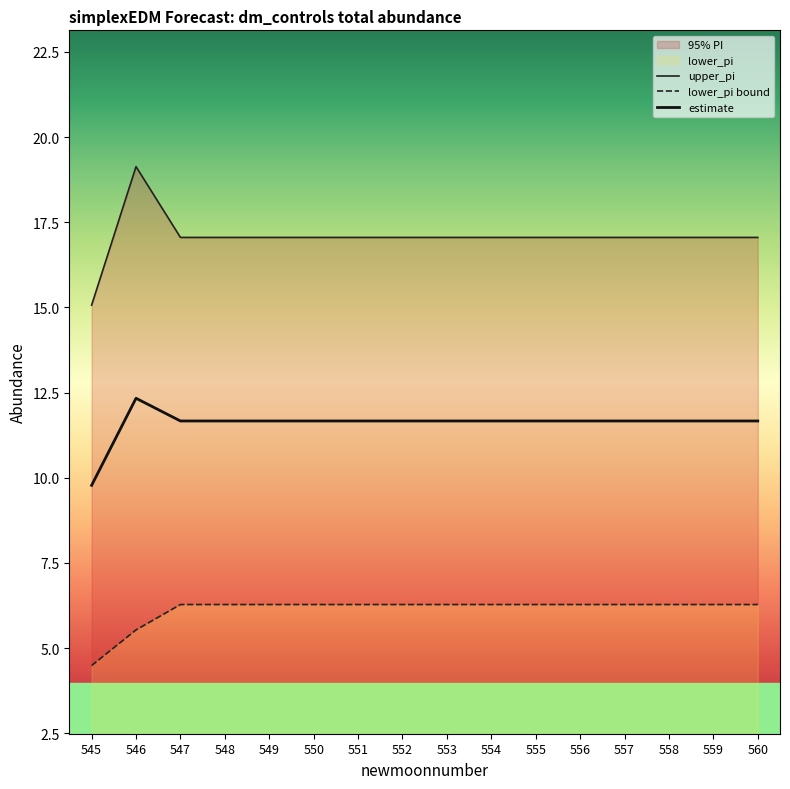

Which has a higher value, 557 or 551?

557